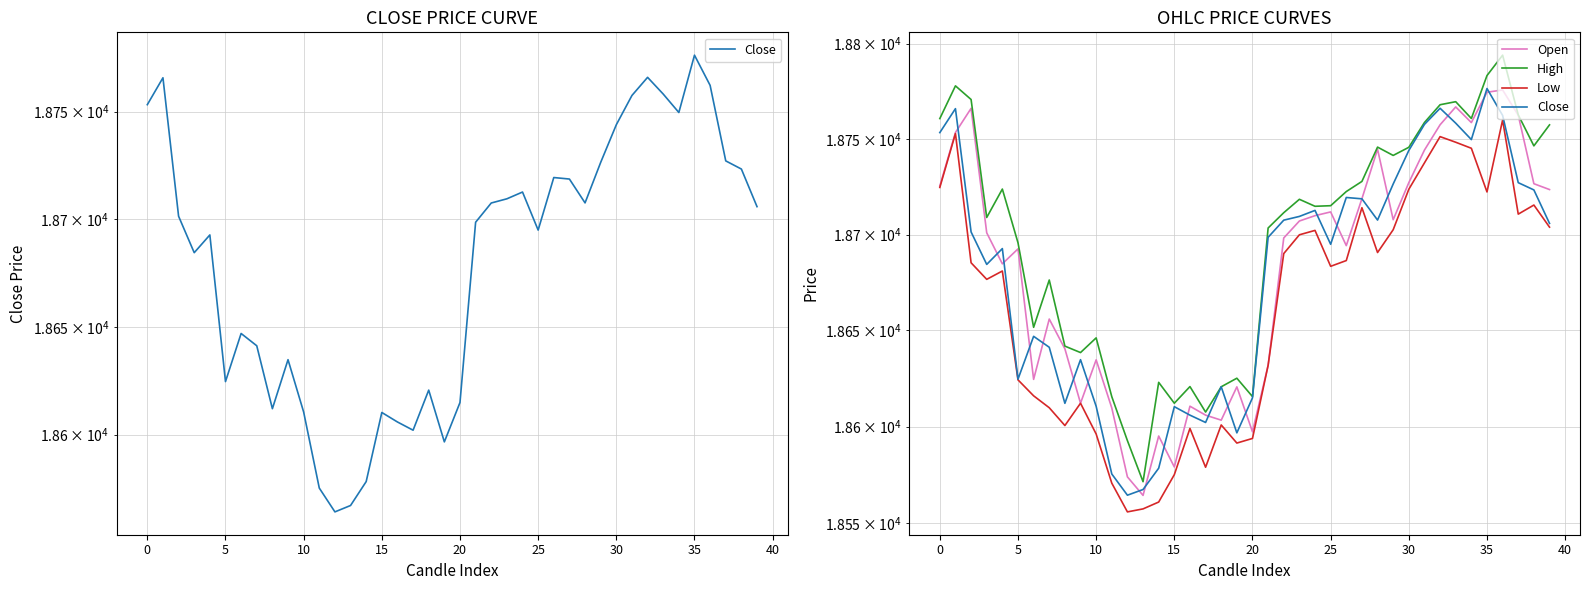

What is the lowest value of the Low series?

18555.7